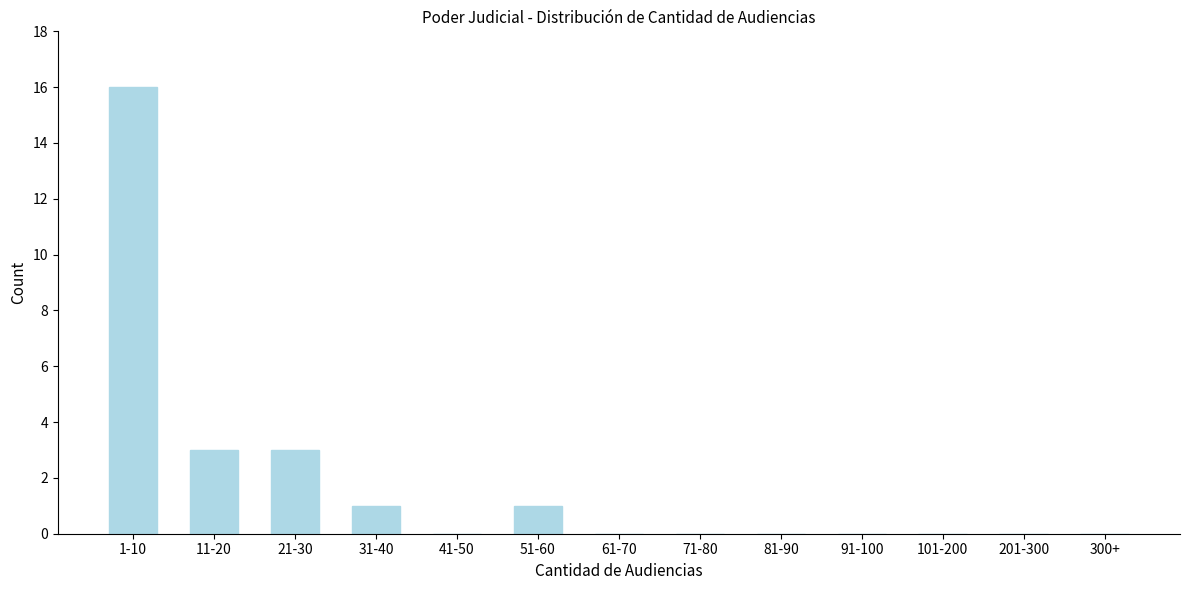

Reading left to right, list all the values displayed in this chart.

1-10=16	11-20=3	21-30=3	31-40=1	41-50=0	51-60=1	61-70=0	71-80=0	81-90=0	91-100=0	101-200=0	201-300=0	300+=0